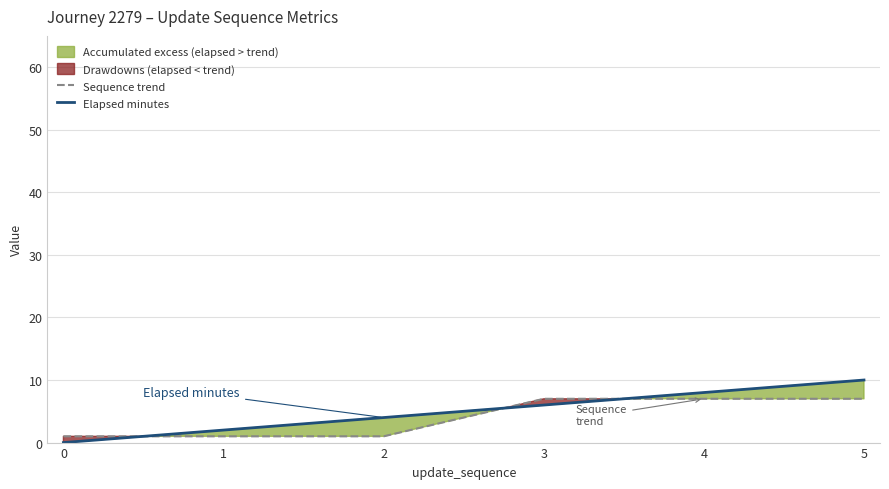

How many data points in Sequence trend are less than 7?

3